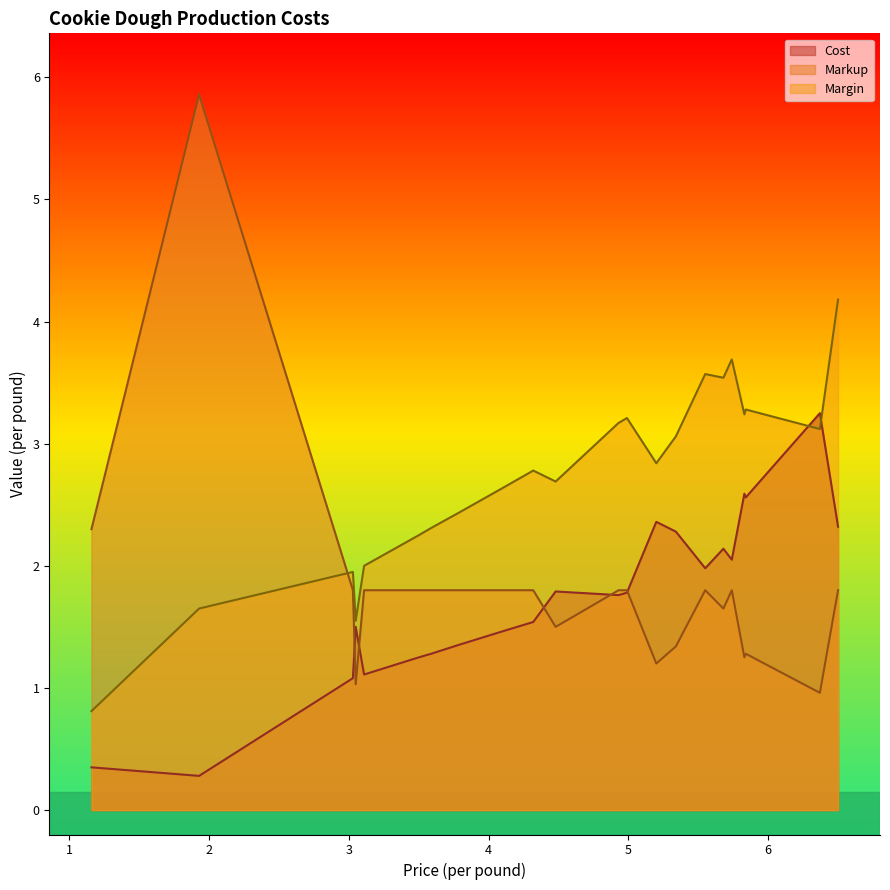

Reading left to right, what are all the values shown in this chart?

Cost: Chocolate Purge=2.3	Nutty Purge=3.2	Vanilla Bean Chunk=2.6	Pancake Syrup=2.6	Caramel Pavement=2.0	Cinnamon Donut=2.1	Mocha Coffee=2.0	Black Bean Chocolate=2.3	Pistachio and Pecans=2.4	Blueberry Chocolate=1.8	Red Hot Chili Chocolate=1.8	Chocolate Heaven Purge=1.8	Caramel Chunk=1.8	Jawbreaker Mint=1.5	Pecan and Peanut Truffle=1.5	Cheesecake Caramel=1.4	Cracker Jacker=1.3	Raspberry Chocolate=1.2	Chocolate Cherry=1.1	Cashew Crunch=1.5	Bacon Bits=1.1	White Chunky Chocolate=0.3	Triple Chocolate=0.3
Markup: Chocolate Purge=1.8	Nutty Purge=1.0	Vanilla Bean Chunk=1.3	Pancake Syrup=1.2	Caramel Pavement=1.8	Cinnamon Donut=1.6	Mocha Coffee=1.8	Black Bean Chocolate=1.3	Pistachio and Pecans=1.2	Blueberry Chocolate=1.8	Red Hot Chili Chocolate=1.8	Chocolate Heaven Purge=1.8	Caramel Chunk=1.5	Jawbreaker Mint=1.8	Pecan and Peanut Truffle=1.8	Cheesecake Caramel=1.8	Cracker Jacker=1.8	Raspberry Chocolate=1.8	Chocolate Cherry=1.8	Cashew Crunch=1.0	Bacon Bits=1.8	White Chunky Chocolate=5.9	Triple Chocolate=2.3
Margin: Chocolate Purge=4.2	Nutty Purge=3.1	Vanilla Bean Chunk=3.3	Pancake Syrup=3.2	Caramel Pavement=3.7	Cinnamon Donut=3.5	Mocha Coffee=3.6	Black Bean Chocolate=3.1	Pistachio and Pecans=2.8	Blueberry Chocolate=3.2	Red Hot Chili Chocolate=3.2	Chocolate Heaven Purge=3.2	Caramel Chunk=2.7	Jawbreaker Mint=2.8	Pecan and Peanut Truffle=2.6	Cheesecake Caramel=2.4	Cracker Jacker=2.3	Raspberry Chocolate=2.2	Chocolate Cherry=2.0	Cashew Crunch=1.6	Bacon Bits=1.9	White Chunky Chocolate=1.6	Triple Chocolate=0.8